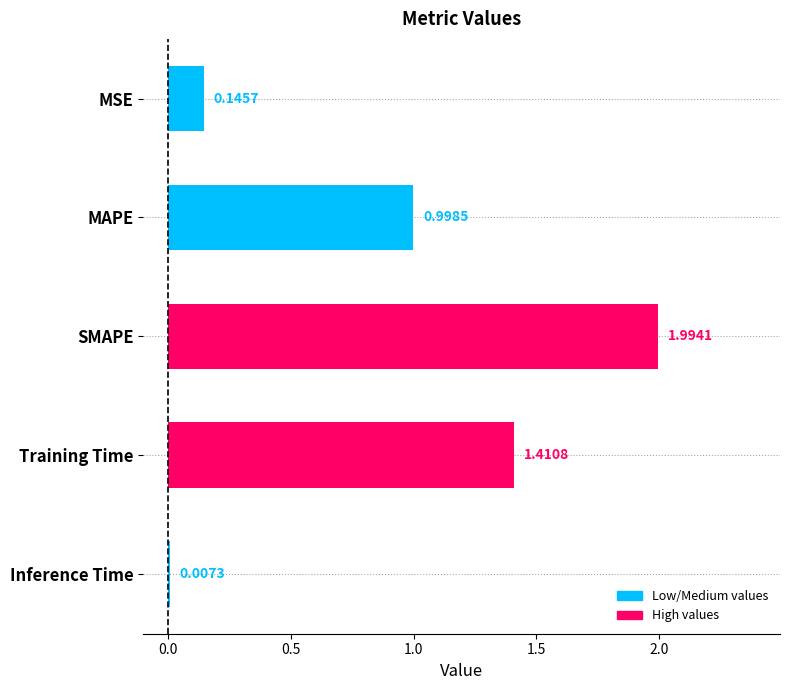

What is the average value?

0.9